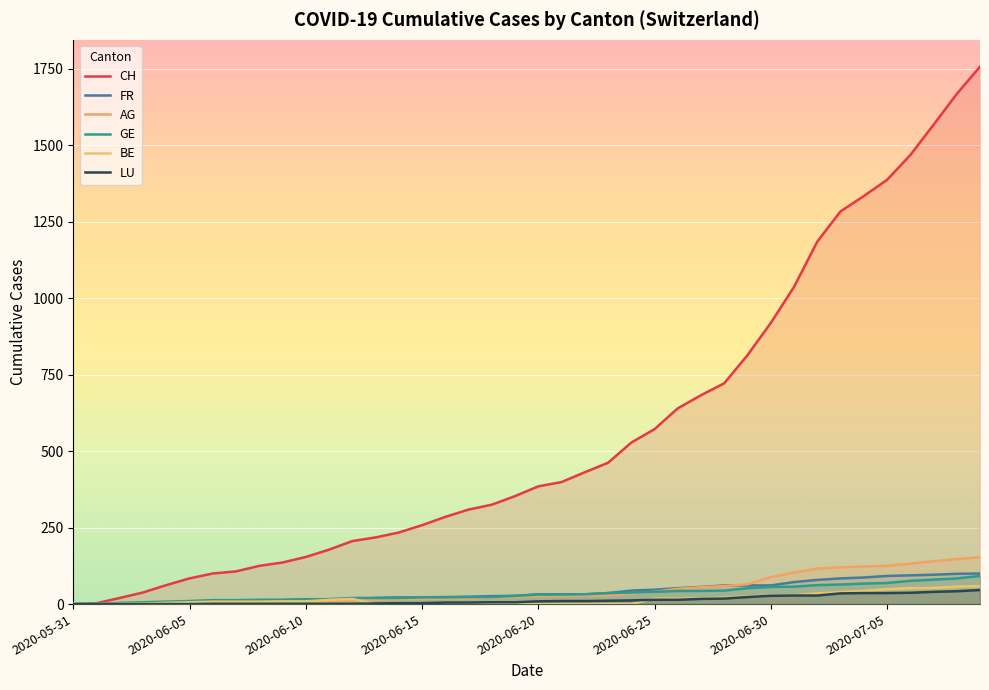

Is the value of BE at 2020-07-05 greater than the value of LU at 2020-07-02?

Yes